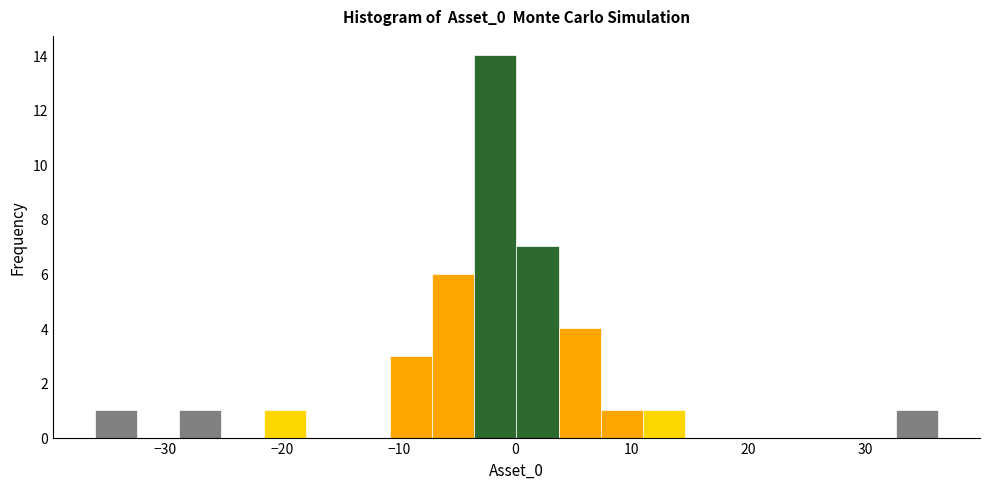

Around what value on the x-axis is the tallest bar? Give the approximate position of its centre, as read against the axis.

-2